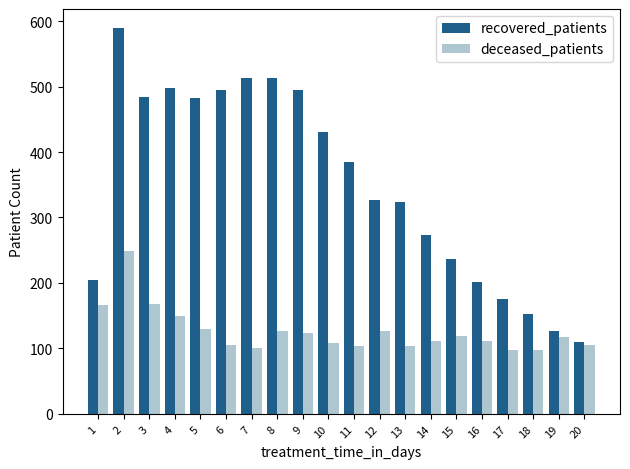

What is the sum of all deceased_patients values?

2520